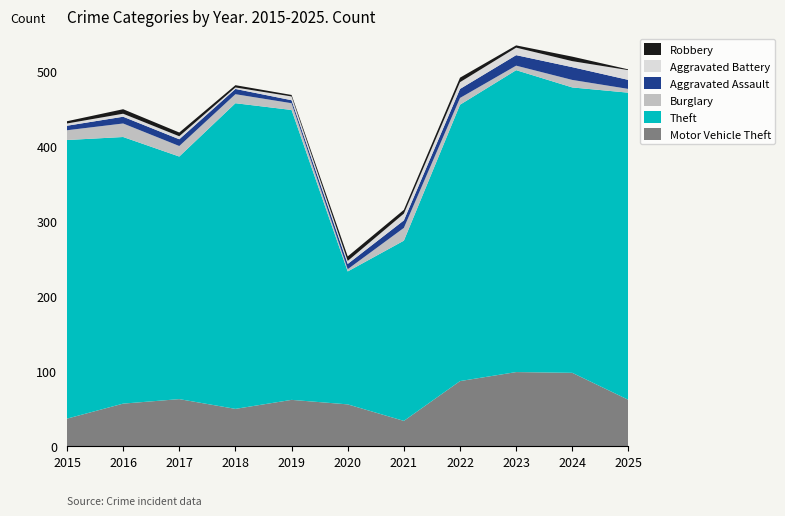

Reading left to right, extract all data points from this chart.

Motor Vehicle Theft: 2015=37	2016=57	2017=63	2018=50	2019=62	2020=56	2021=34	2022=87	2023=99	2024=98	2025=62
Theft: 2015=371	2016=355	2017=323	2018=407	2019=386	2020=177	2021=240	2022=368	2023=402	2024=380	2025=409
Burglary: 2015=13	2016=18	2017=14	2018=12	2019=9	2020=3	2021=17	2022=9	2023=6	2024=10	2025=5
Aggravated Assault: 2015=6	2016=9	2017=9	2018=7	2019=4	2020=7	2021=10	2022=12	2023=14	2024=17	2025=12
Aggravated Battery: 2015=3	2016=4	2017=4	2018=2	2019=5	2020=4	2021=9	2022=9	2023=10	2024=8	2025=13
Robbery: 2015=3	2016=6	2017=5	2018=3	2019=2	2020=6	2021=5	2022=6	2023=3	2024=6	2025=1